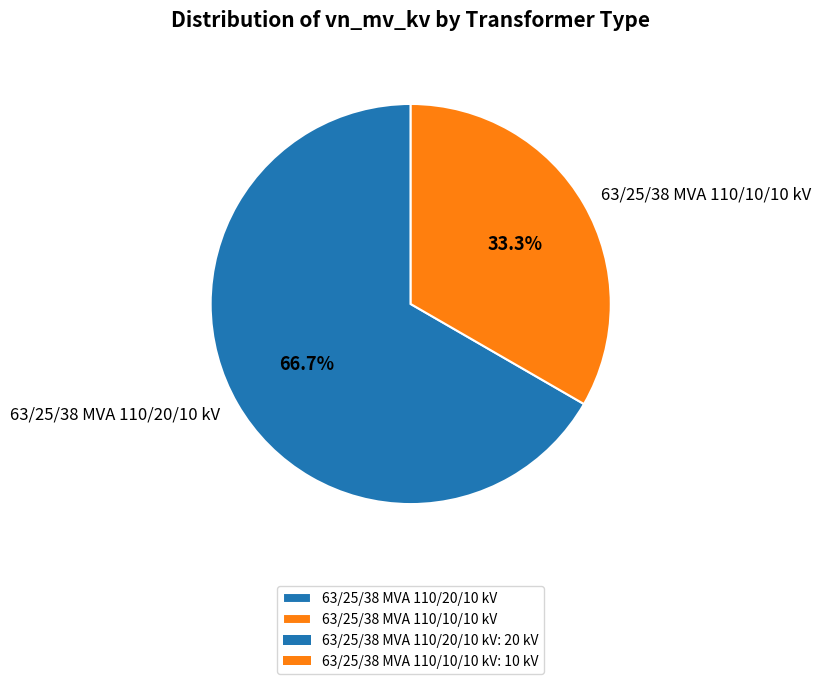

To the nearest percent, what is the combined percentage of 63/25/38 MVA 110/10/10 kV and 63/25/38 MVA 110/20/10 kV?

100%